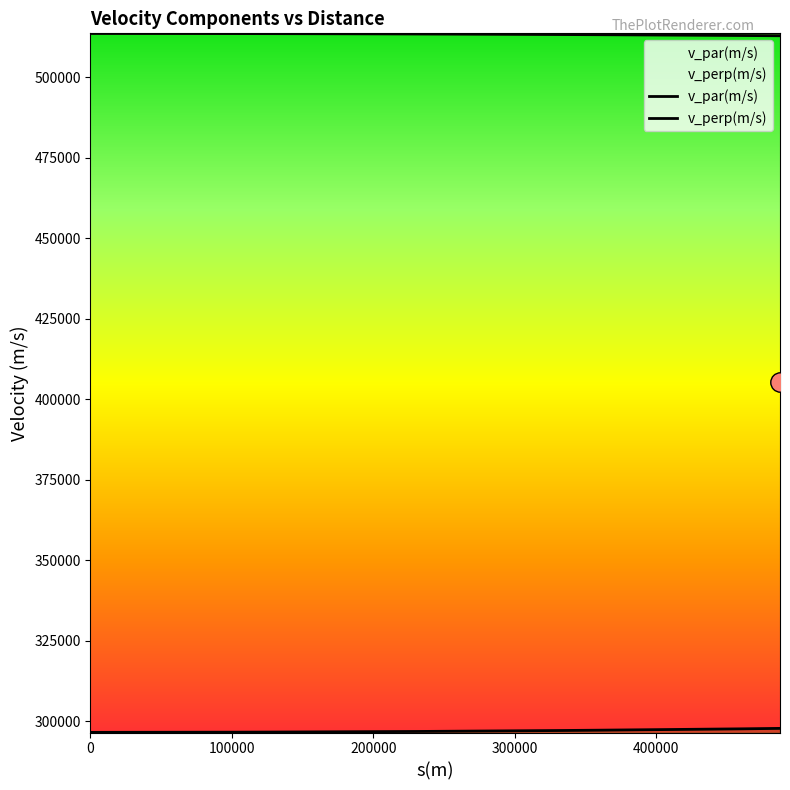

The v_perp(m/s) series shows 394071 at 500000. True or false?

False